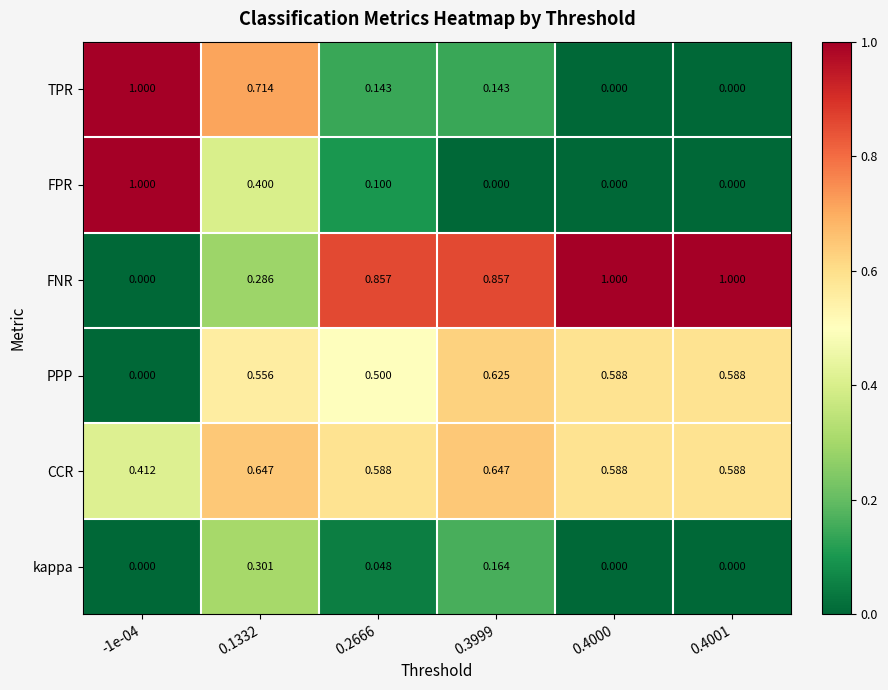

What is the greatest value displayed?

1.0